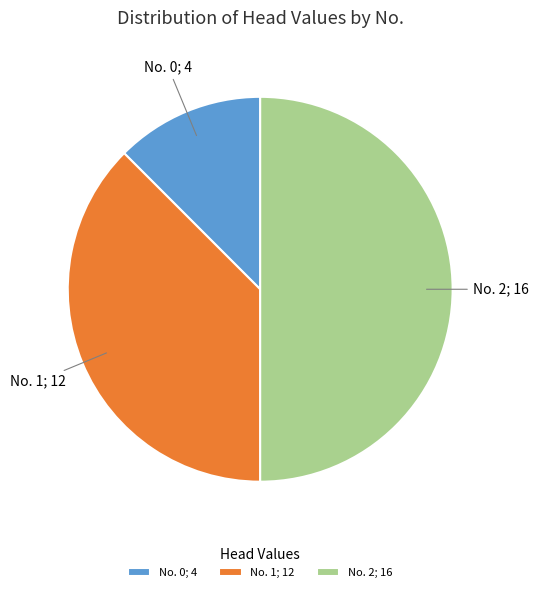

Does No. 1; 12 account for over 50% of the chart?

No